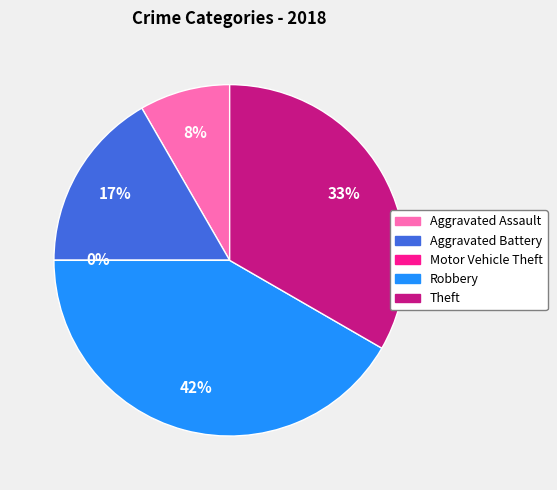

What portion of the pie excludes Aggravated Assault?

91.7%